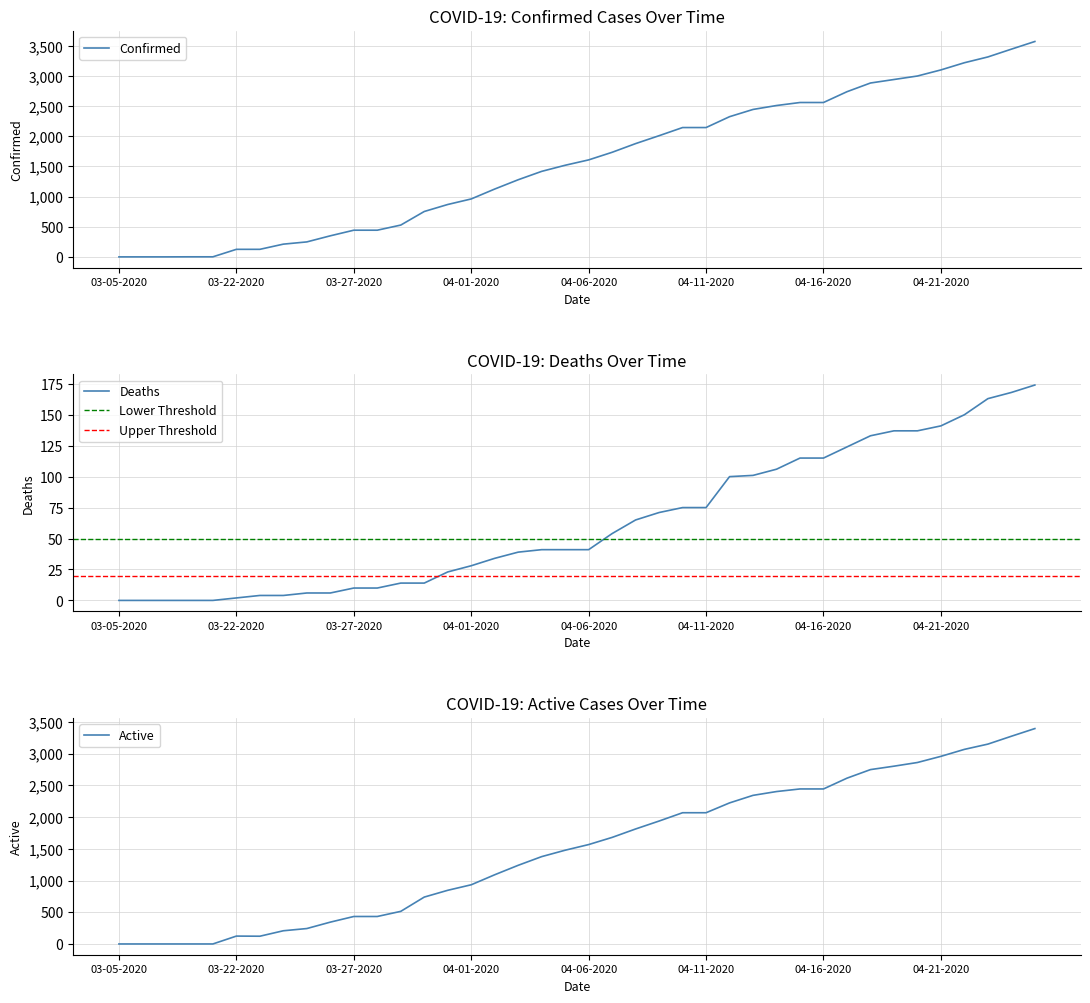

What is the sum of the Active values at 03-27-2020 and 03-23-2020?

555